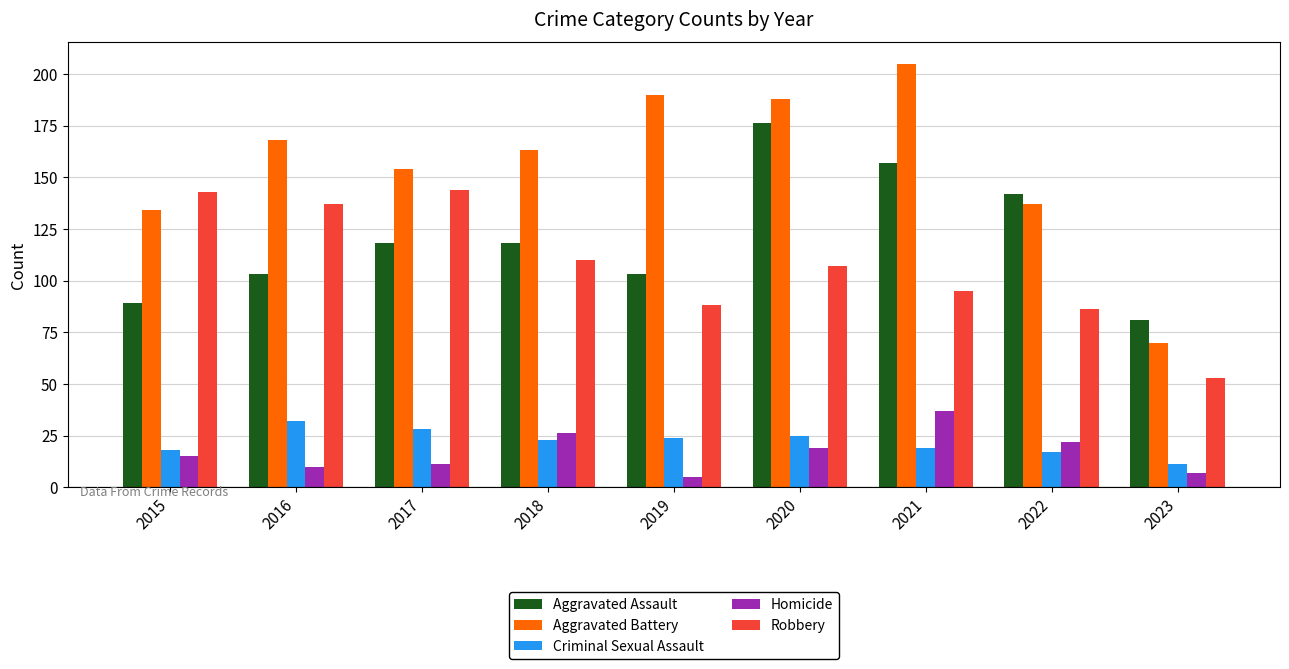

What are all the series names shown in the legend?

Aggravated Assault, Aggravated Battery, Criminal Sexual Assault, Homicide, Robbery